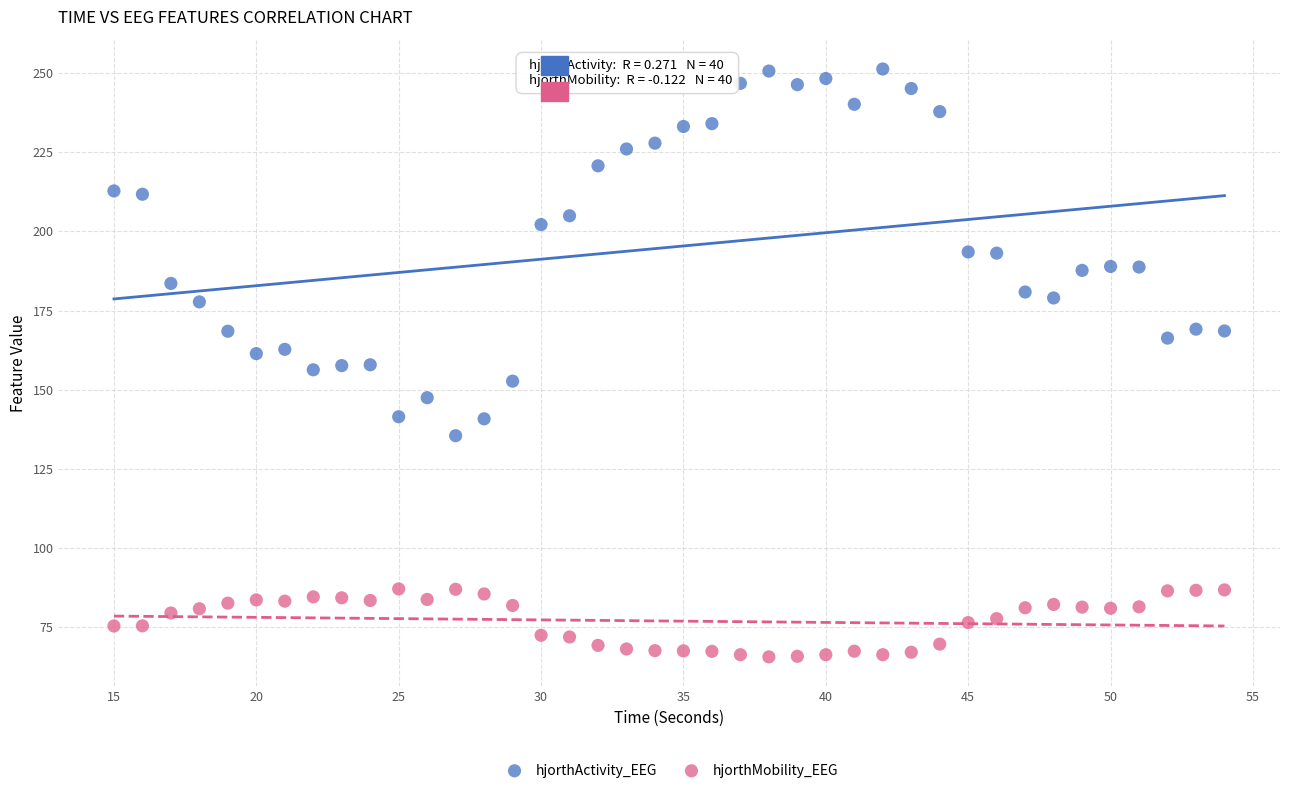

Which series reaches the maximum Y coordinate?

hjorthActivity_EEG